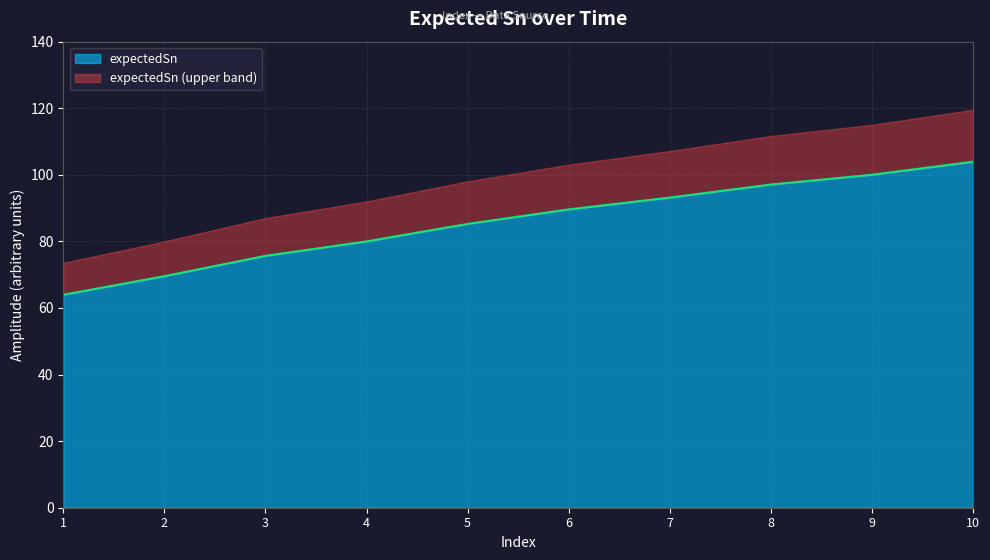

What is the difference between the values at 7 and 5?

7.9